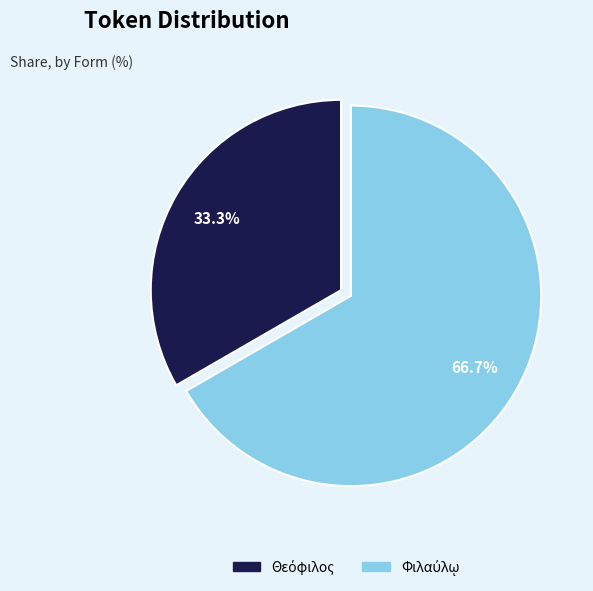

How many slices are in this pie chart?

2